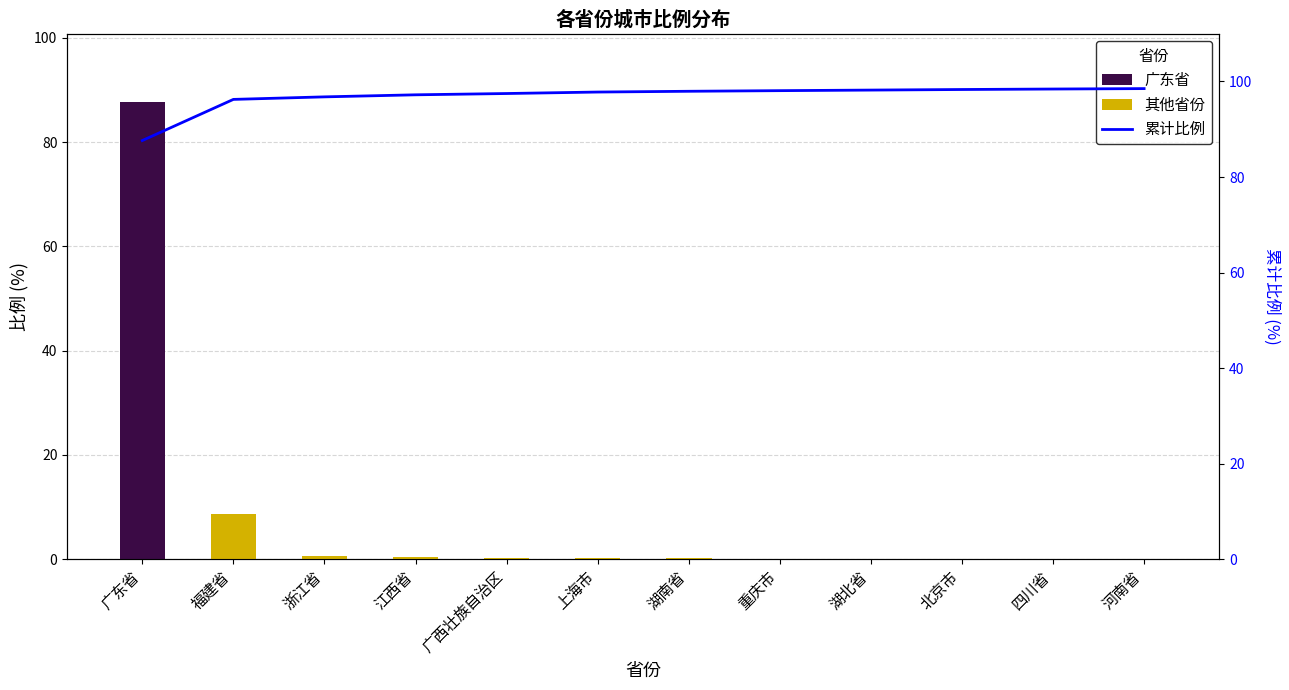

What is the label of the 4th bar from the left?

江西省